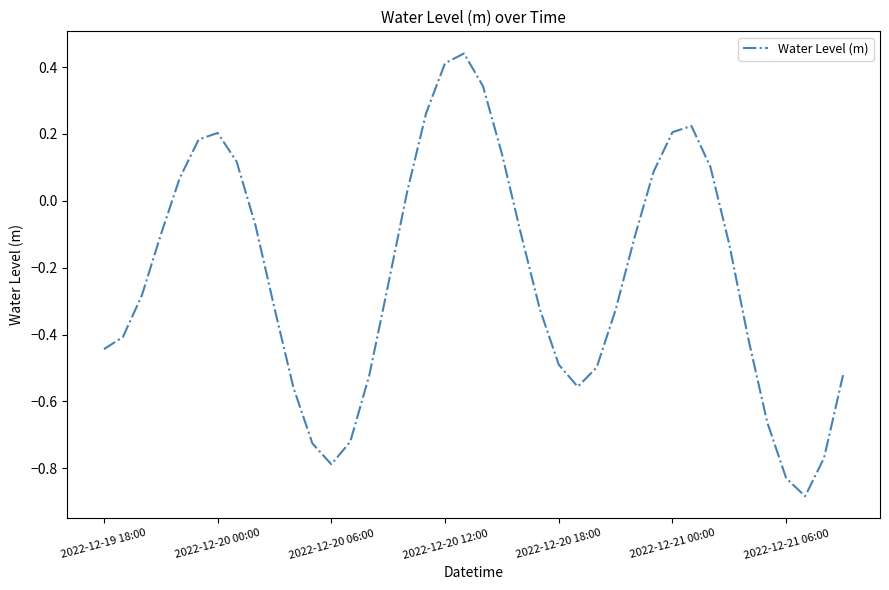

Which category has the lowest value across all series?

37